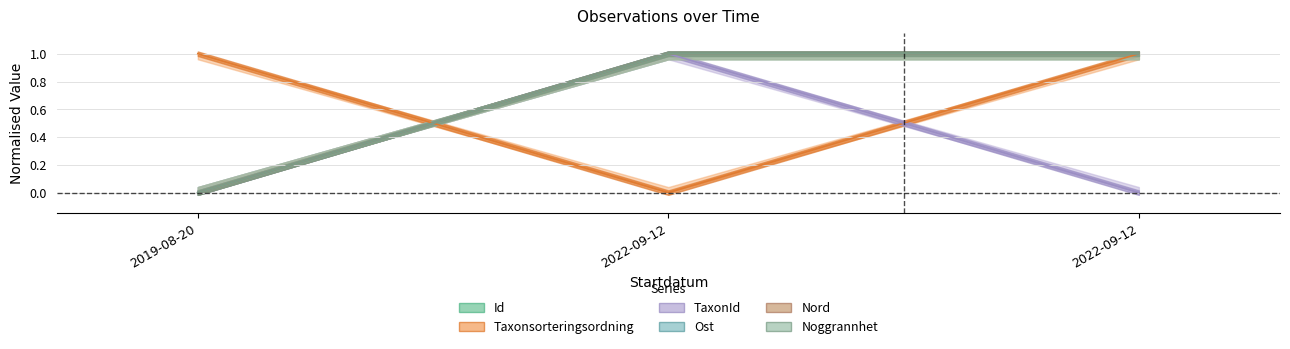

Which label corresponds to the smallest value in the chart?

2019-08-20